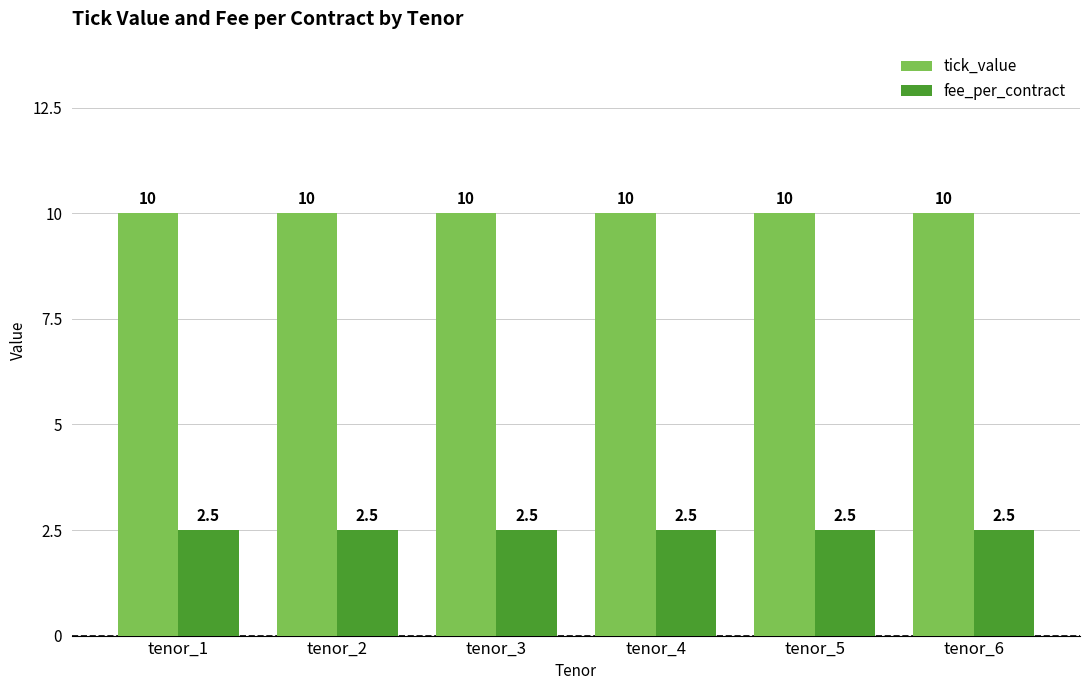

The tick_value series shows 4.9 at tenor_2. True or false?

False